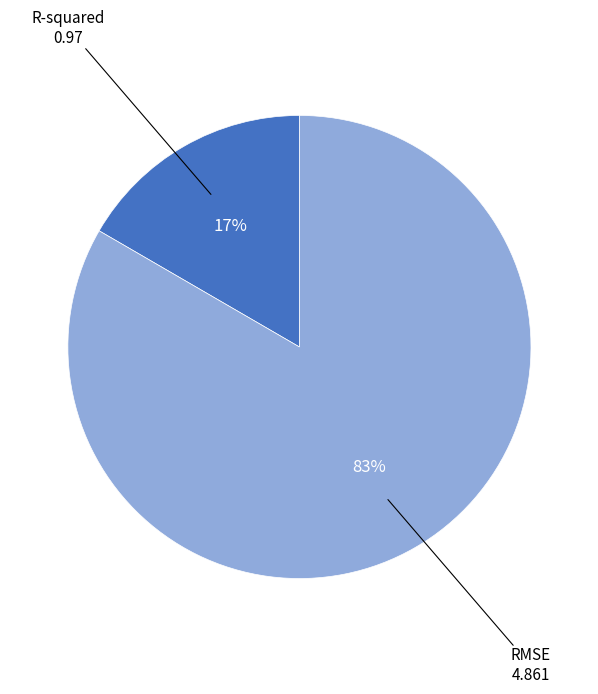

Do R-squared and RMSE together represent more than half of the pie?

Yes